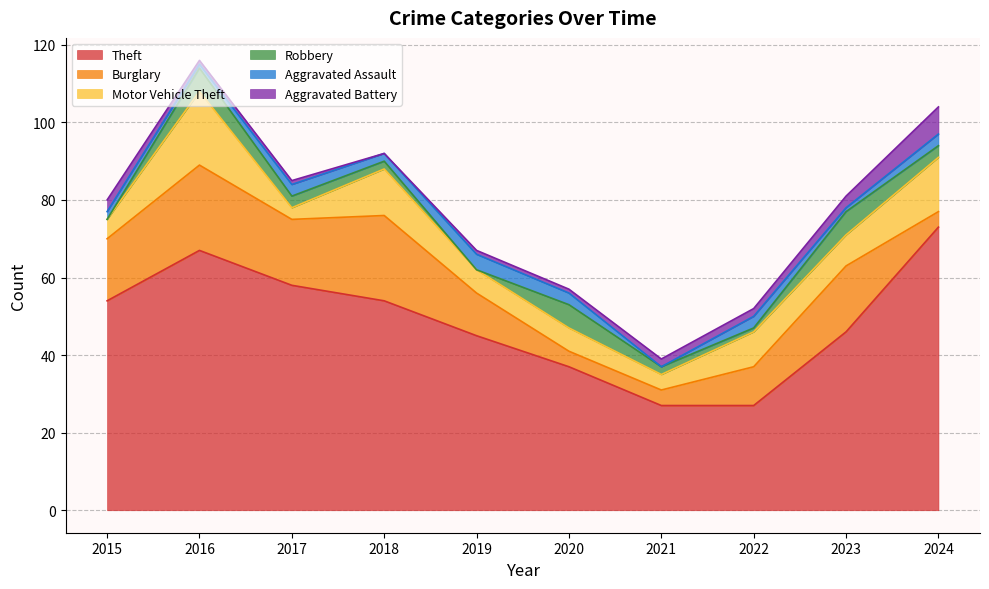

What is the sum of all Theft values?

488